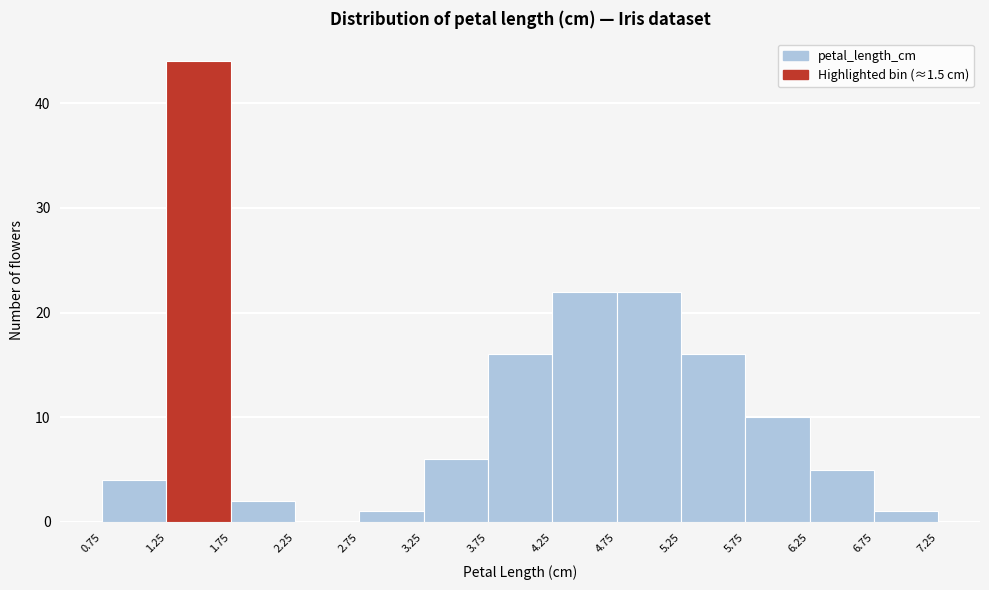

Reading left to right, transcribe this chart: for each bar, give the range it covers on the x-axis and its height. The values are not printed on the chart, so give them approximately, as read against the axis.

0.75 to 1.25: 4
1.25 to 1.75: 44
1.75 to 2.25: 2
2.25 to 2.75: 0
2.75 to 3.25: 1
3.25 to 3.75: 6
3.75 to 4.25: 16
4.25 to 4.75: 22
4.75 to 5.25: 22
5.25 to 5.75: 16
5.75 to 6.25: 10
6.25 to 6.75: 5
6.75 to 7.25: 1